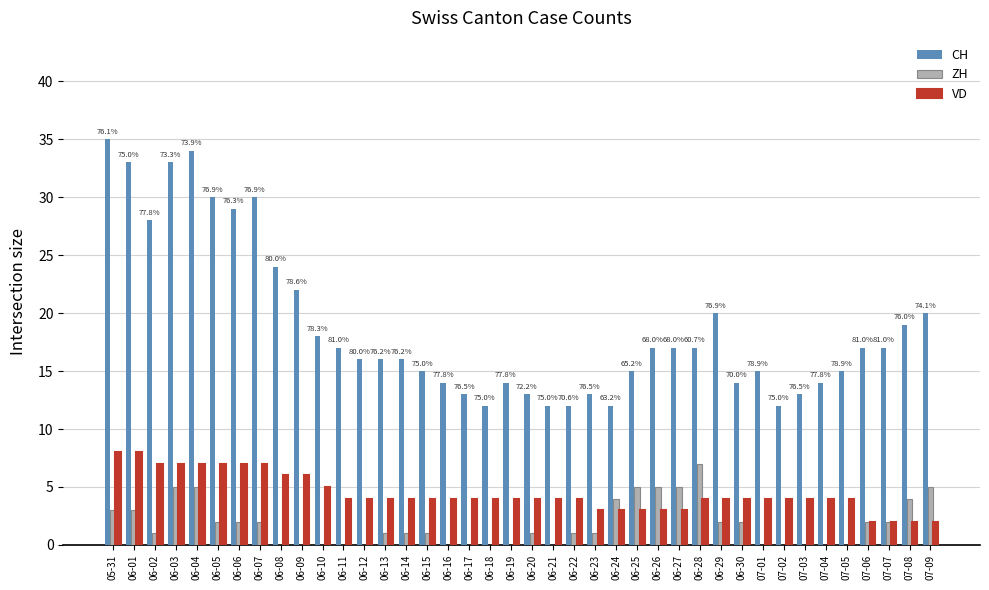

What is the sum of all ZH values?

72